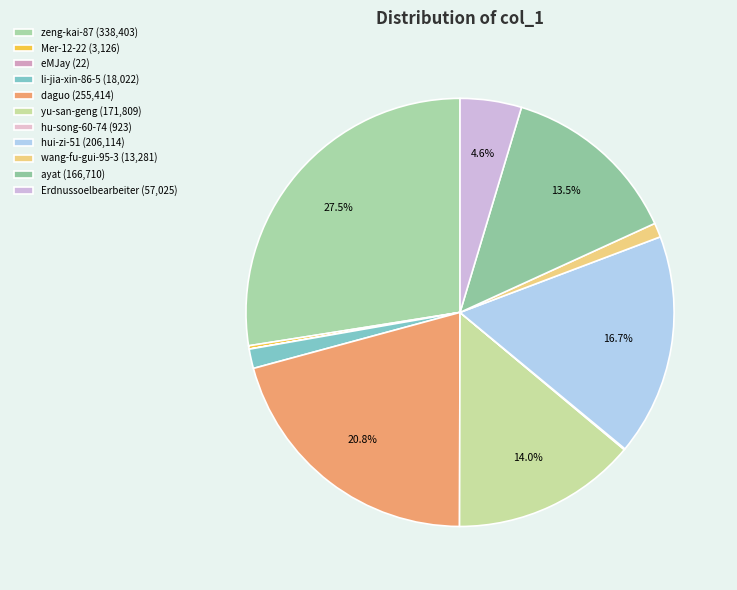

To the nearest percent, what portion does hui-zi-51 represent?

17%